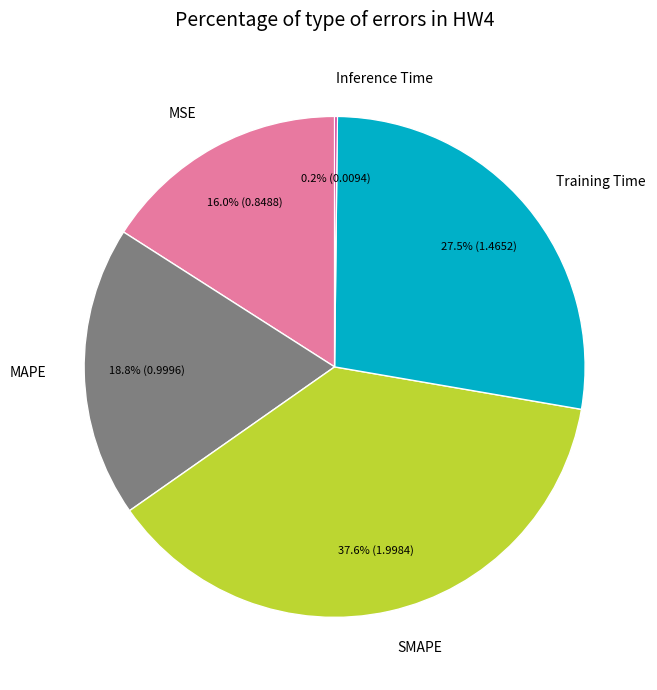

Is there any slice that represents more than half of the pie?

No